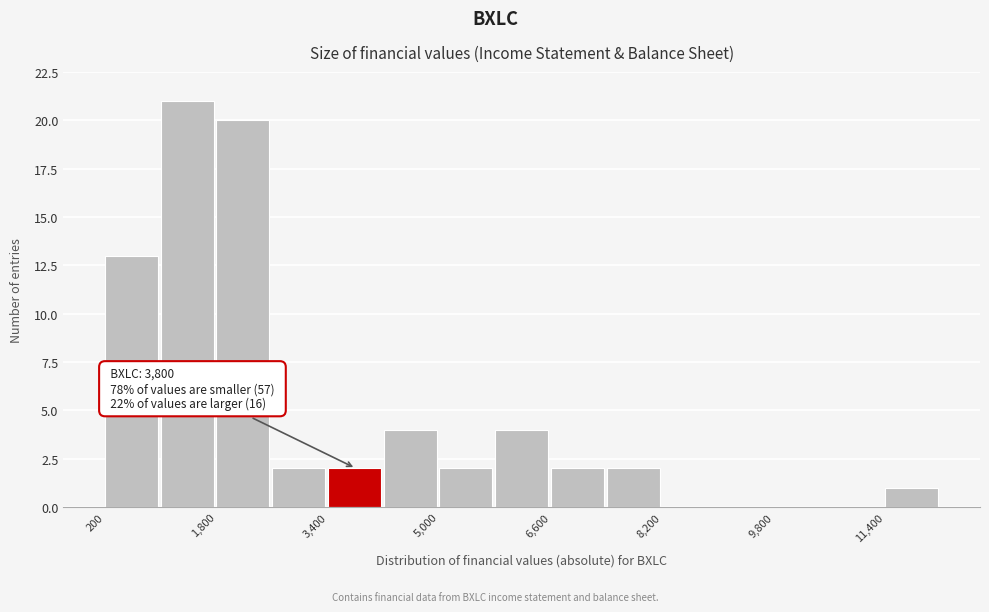

Which range on the x-axis has the tallest bar?

1000 to 1800